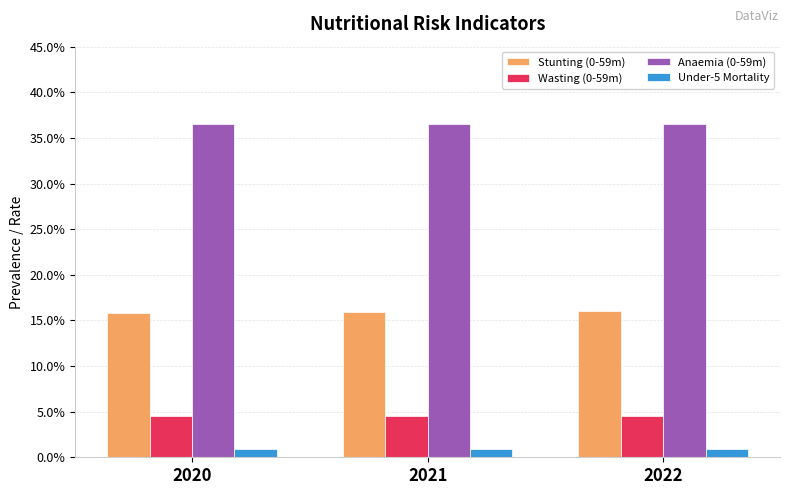

At how many categories does at least one series exceed 0?

3